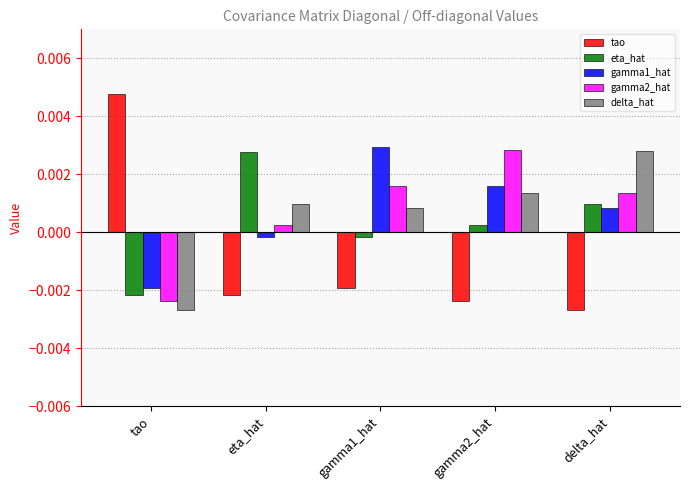

Which series has the largest range (max minus min)?

tao